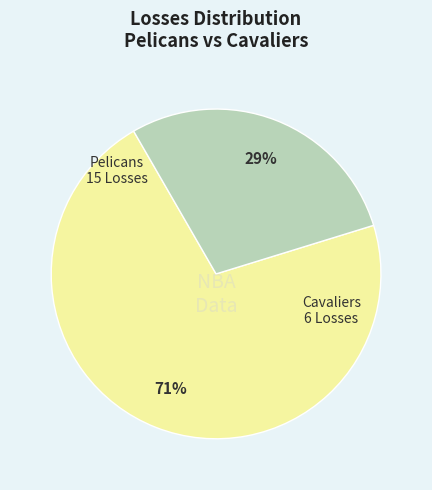

Is there any slice that represents more than half of the pie?

Yes